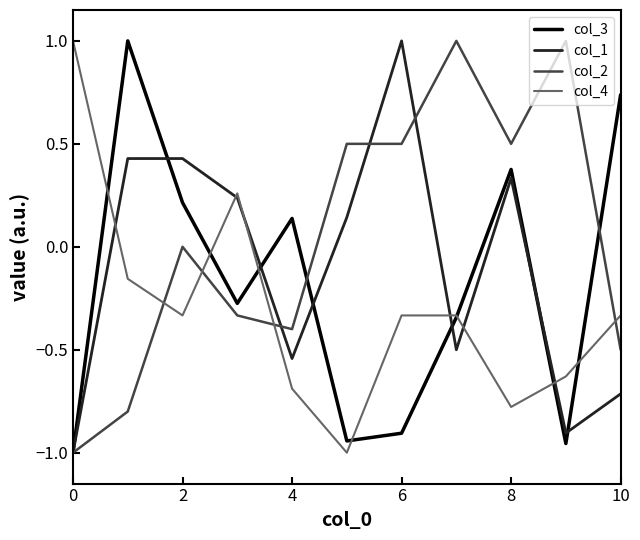

What is the average value of the col_1 series?

-0.1